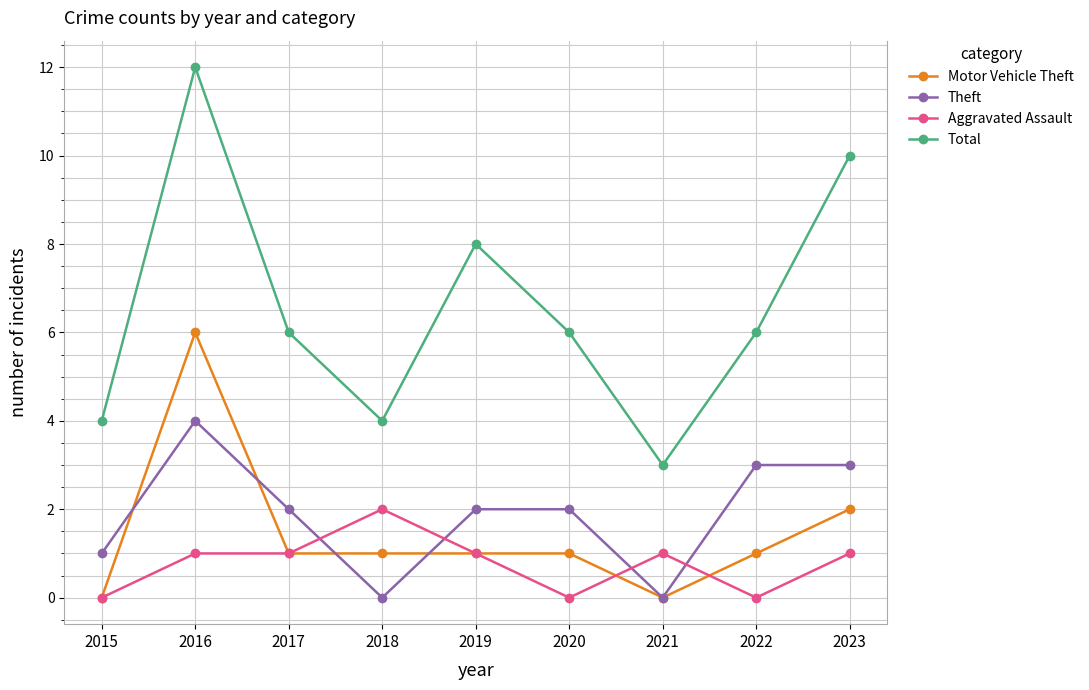

Is this an area chart (filled region under the line)?

No